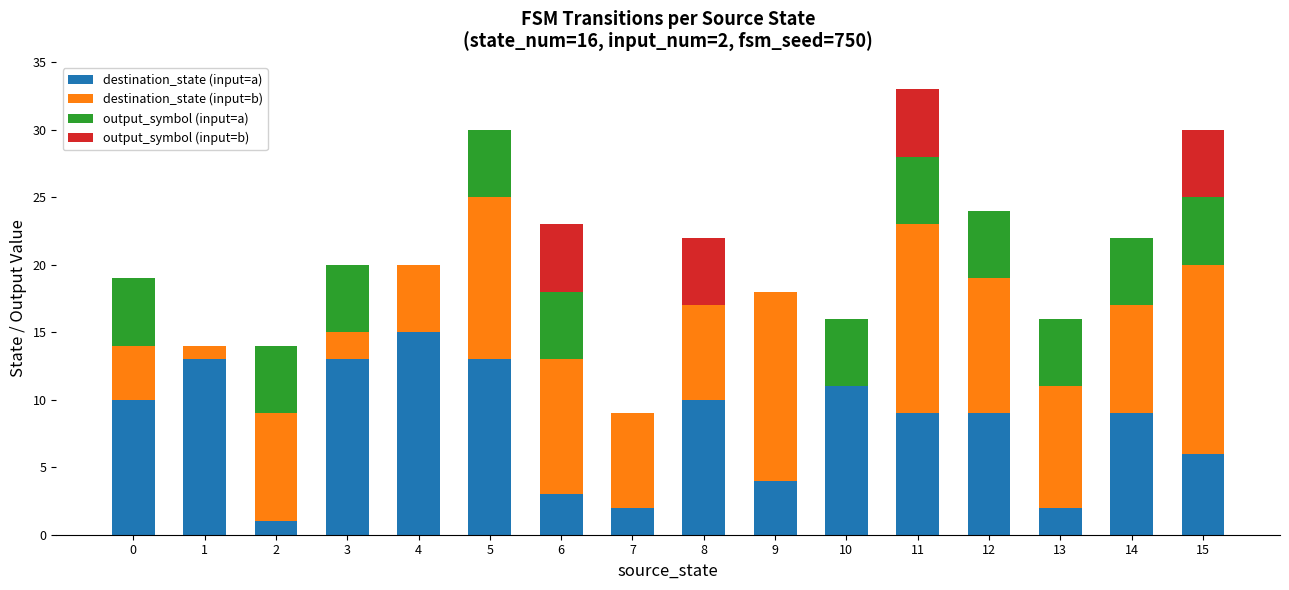

What is the highest value of the destination_state (input=a) series?

15